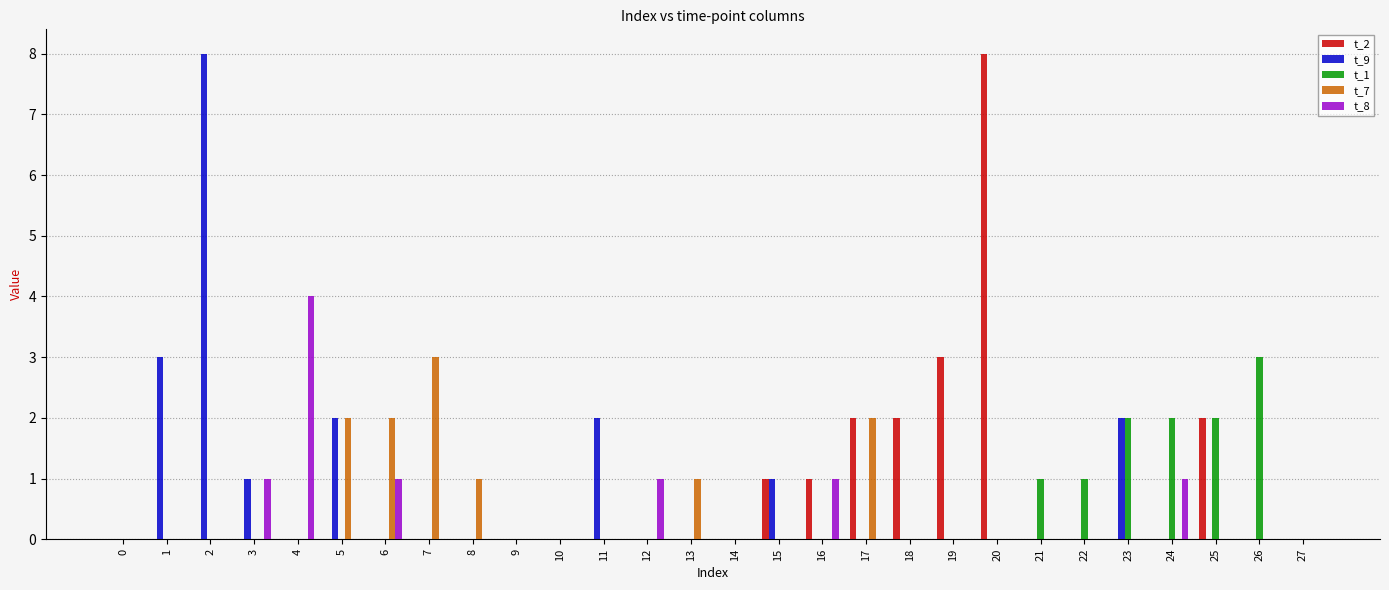

Reading left to right, extract all data points from this chart.

t_2: 0=0	1=0	2=0	3=0	4=0	5=0	6=0	7=0	8=0	9=0	10=0	11=0	12=0	13=0	14=0	15=1	16=1	17=2	18=2	19=3	20=8	21=0	22=0	23=0	24=0	25=2	26=0	27=0
t_9: 0=0	1=3	2=8	3=1	4=0	5=2	6=0	7=0	8=0	9=0	10=0	11=2	12=0	13=0	14=0	15=1	16=0	17=0	18=0	19=0	20=0	21=0	22=0	23=2	24=0	25=0	26=0	27=0
t_1: 0=0	1=0	2=0	3=0	4=0	5=0	6=0	7=0	8=0	9=0	10=0	11=0	12=0	13=0	14=0	15=0	16=0	17=0	18=0	19=0	20=0	21=1	22=1	23=2	24=2	25=2	26=3	27=0
t_7: 0=0	1=0	2=0	3=0	4=0	5=2	6=2	7=3	8=1	9=0	10=0	11=0	12=0	13=1	14=0	15=0	16=0	17=2	18=0	19=0	20=0	21=0	22=0	23=0	24=0	25=0	26=0	27=0
t_8: 0=0	1=0	2=0	3=1	4=4	5=0	6=1	7=0	8=0	9=0	10=0	11=0	12=1	13=0	14=0	15=0	16=1	17=0	18=0	19=0	20=0	21=0	22=0	23=0	24=1	25=0	26=0	27=0